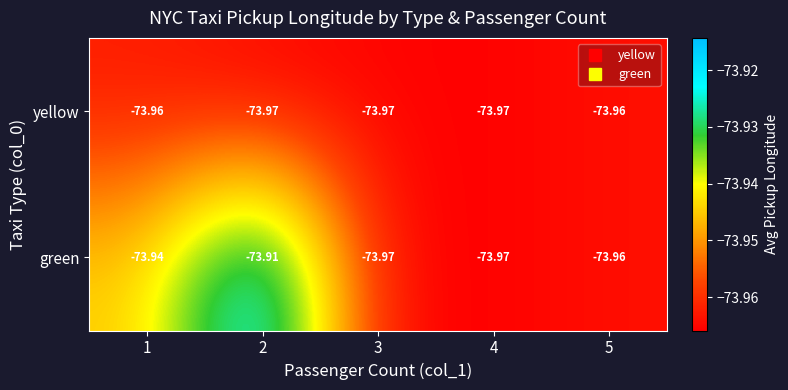

Which series has the largest total across all categories?

green